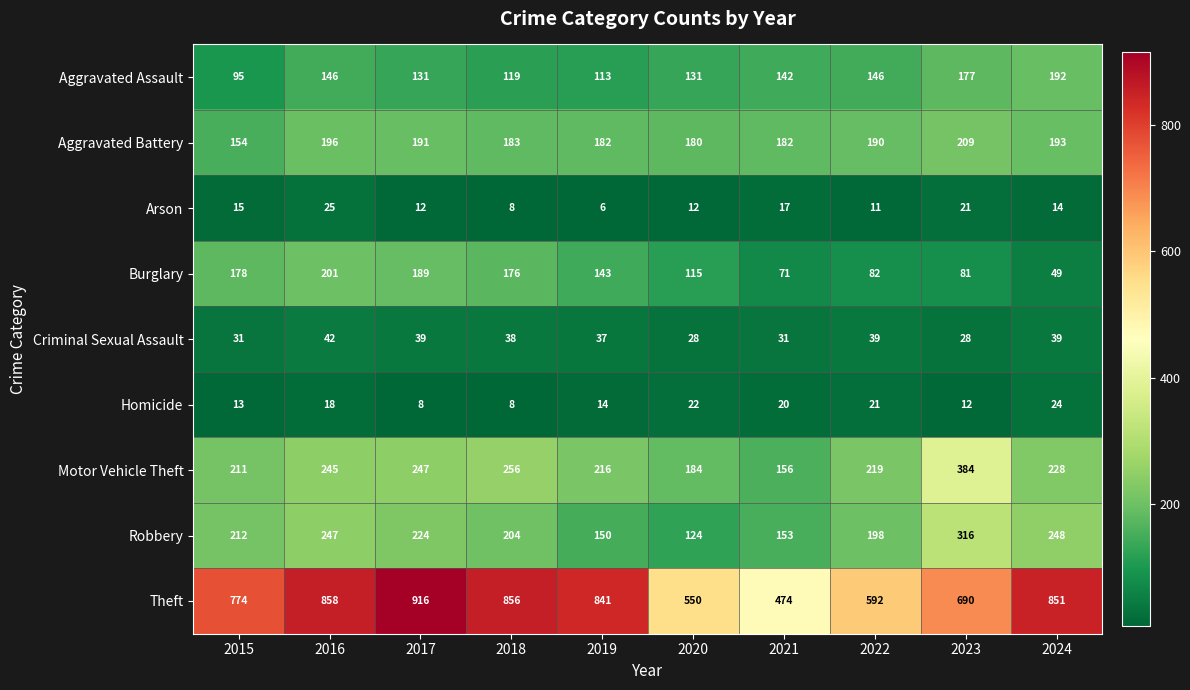

What is the sum of the Criminal Sexual Assault values at 2024 and 2022?

78